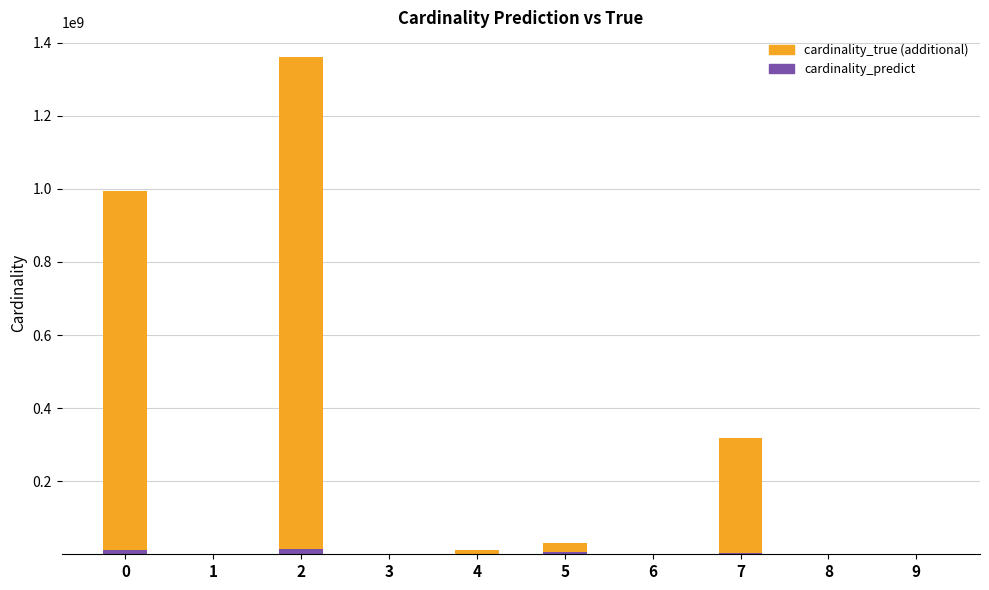

How many categories are shown in the chart?

10